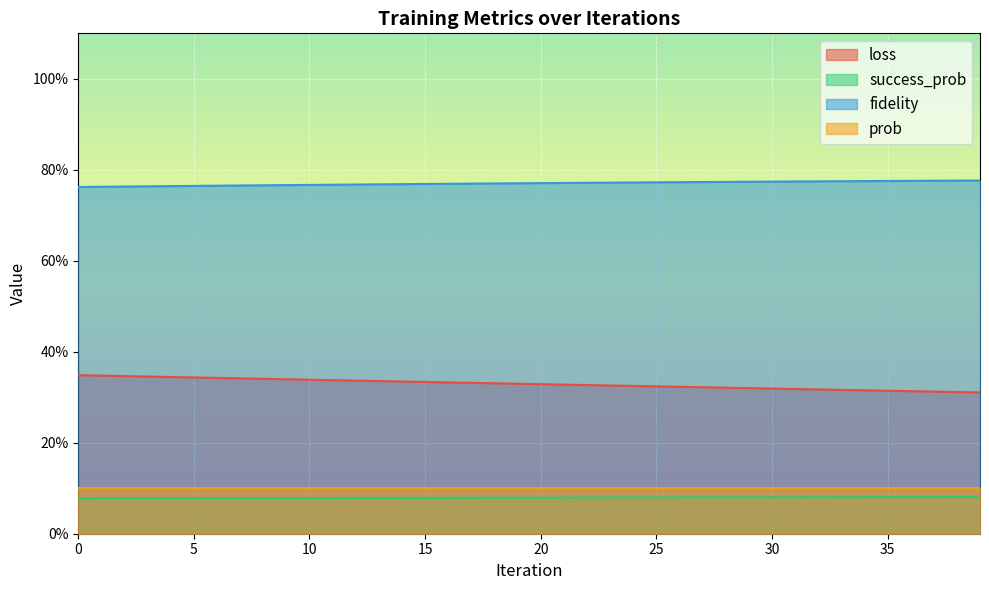

True or false: loss has a value of 0.6 at 19.

False